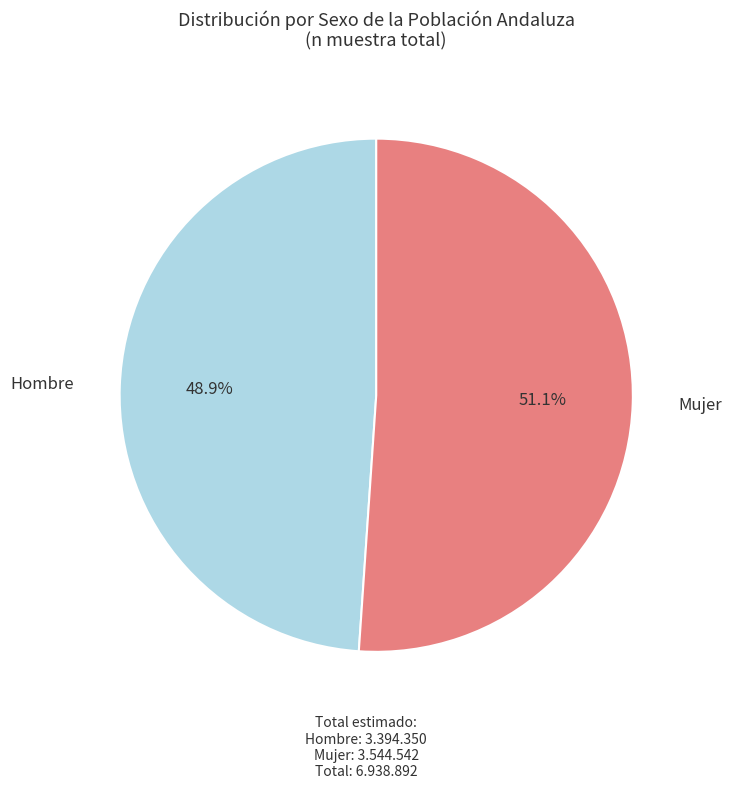

What is the majority slice?

Mujer